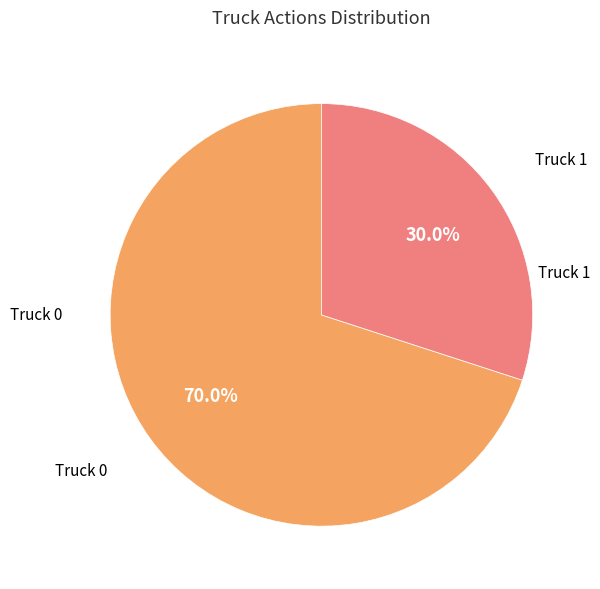

Is there any slice that represents more than half of the pie?

Yes